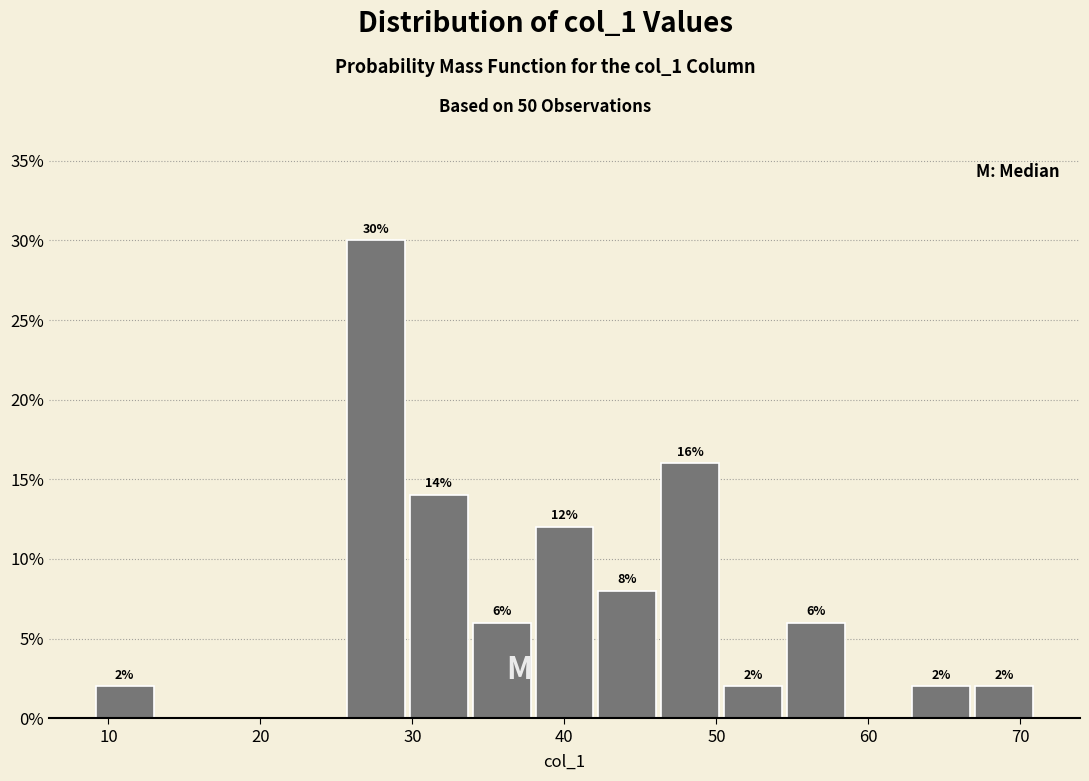

Which range on the x-axis has the tallest bar?

26 to 30